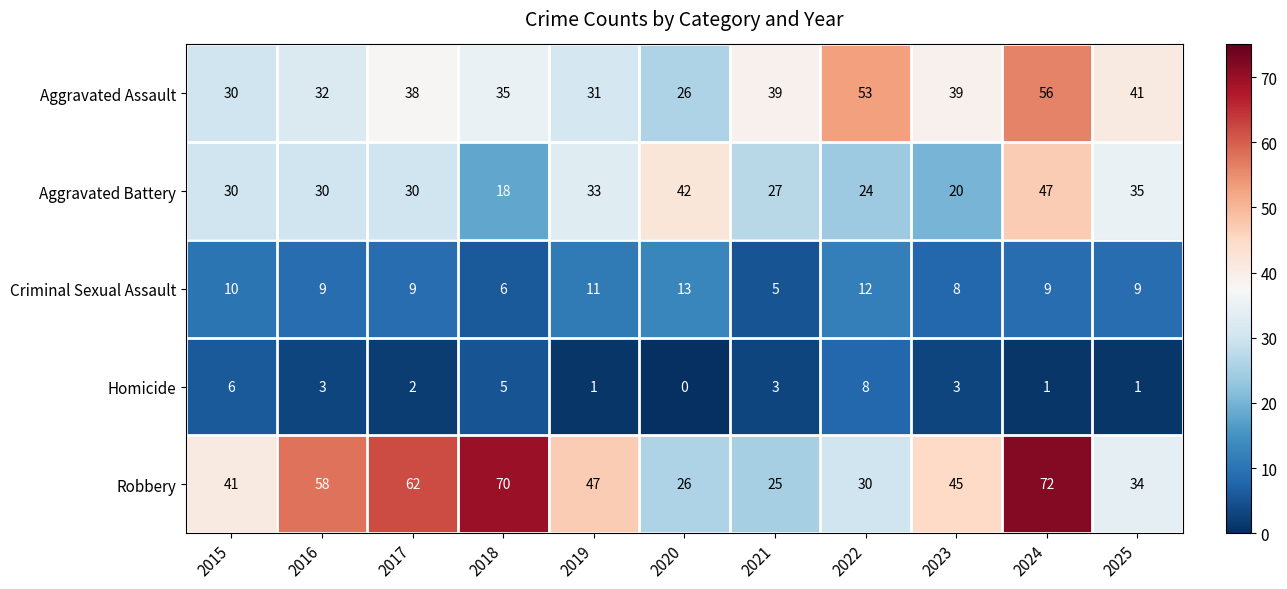

At which category does the chart reach its minimum across all series?

2020